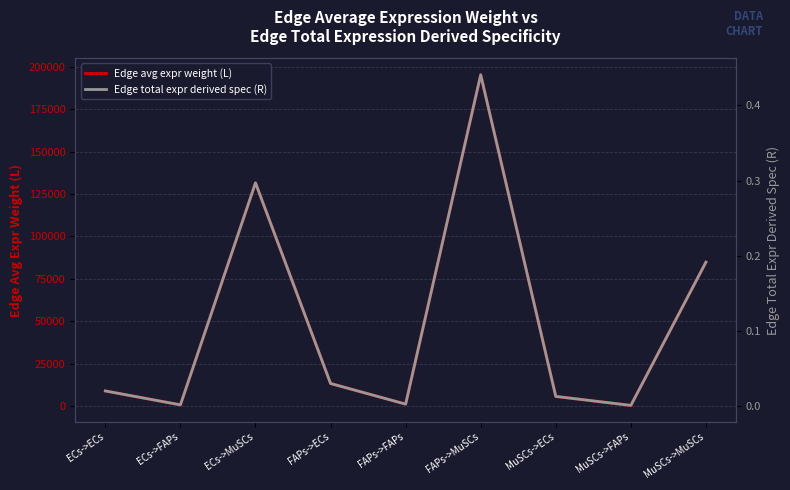

List the series in order of their peak value, highest first.

Edge avg expr weight (L), Edge total expr derived spec (R)